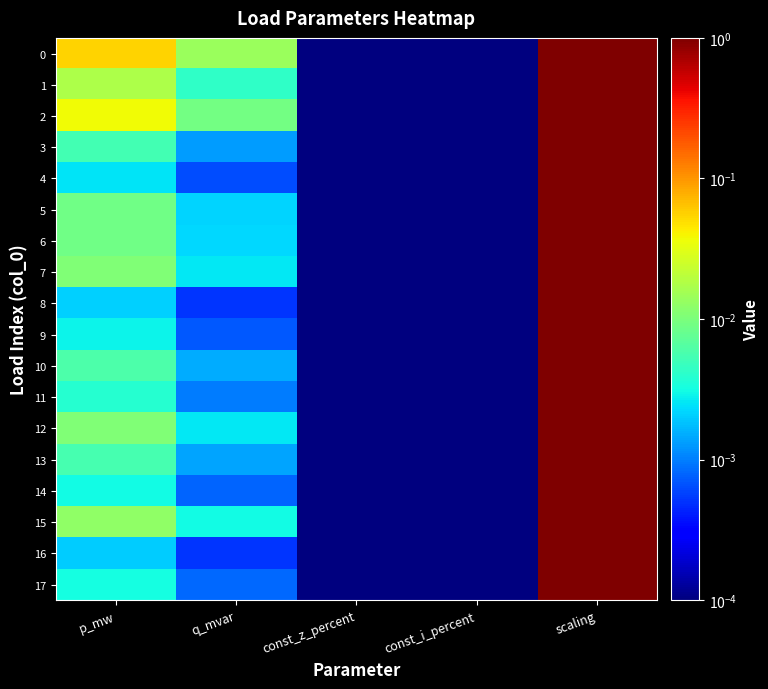

How many data points does each series have?

5